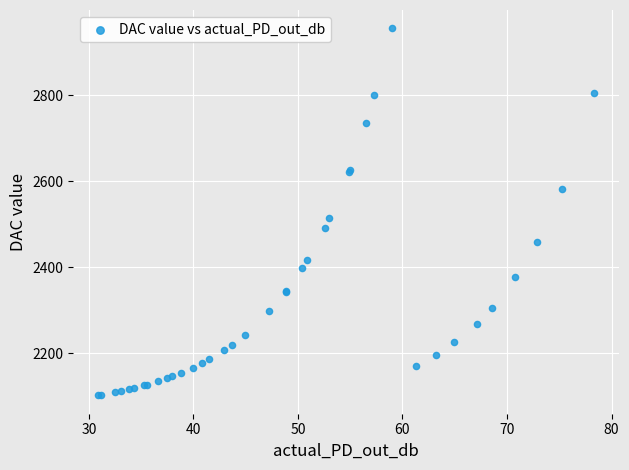

What Y value in the scatter plot is closest to 2528?

2514